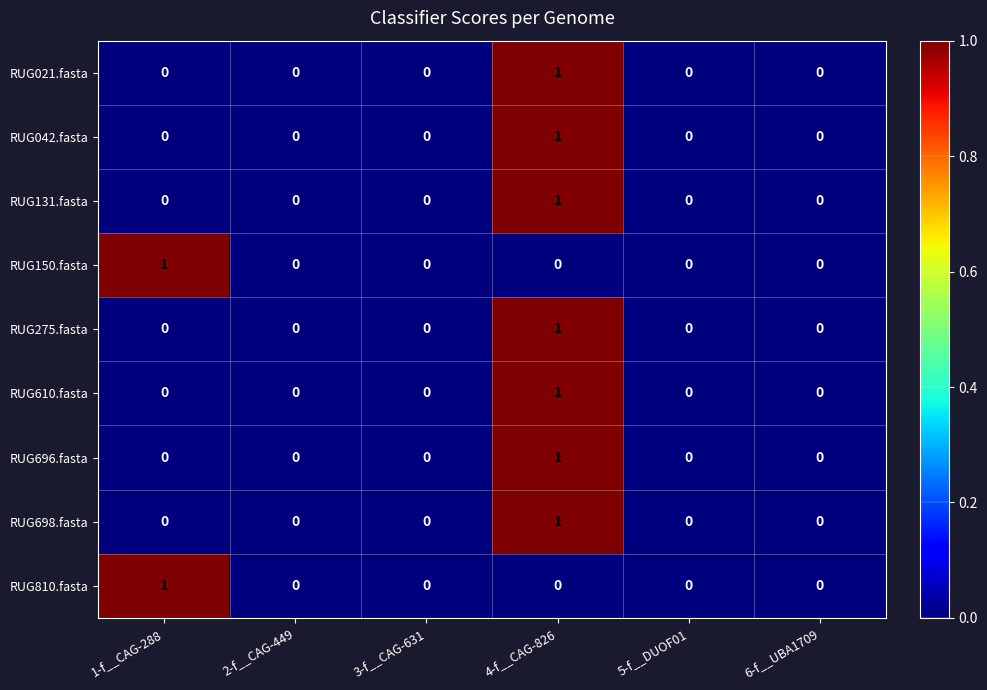

What is the spread (max minus min) of values at 1-f__CAG-288?

1